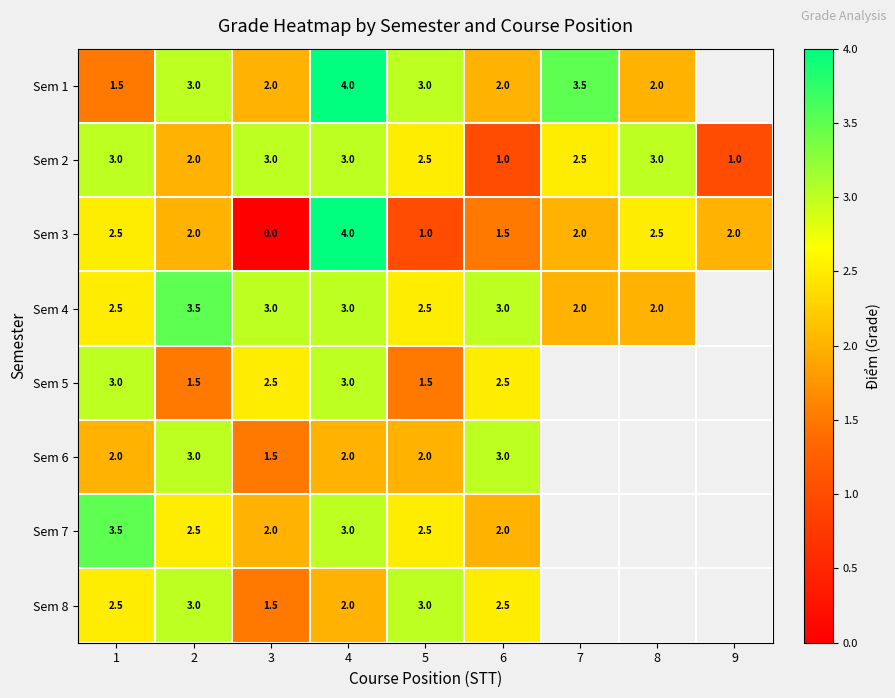

The Sem 6 series shows 2.0 at 4. True or false?

True